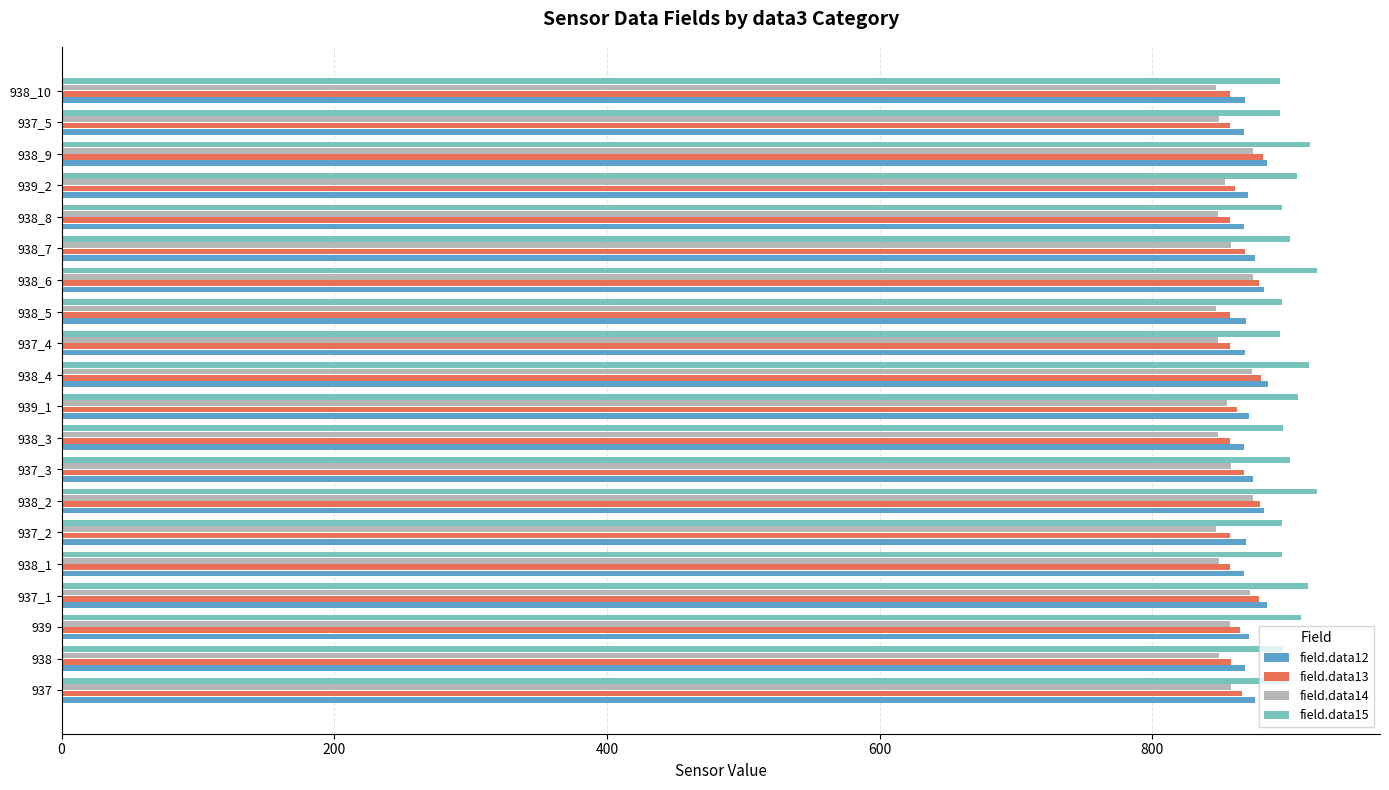

What is the difference between the second highest and minimum values in the field.data14 series?

27